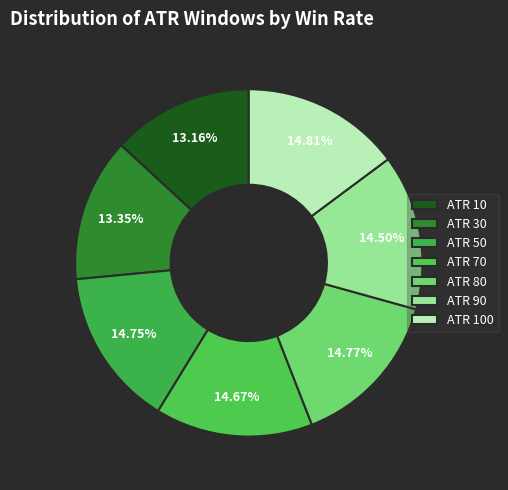

To the nearest percent, what is the average slice percentage?

14%